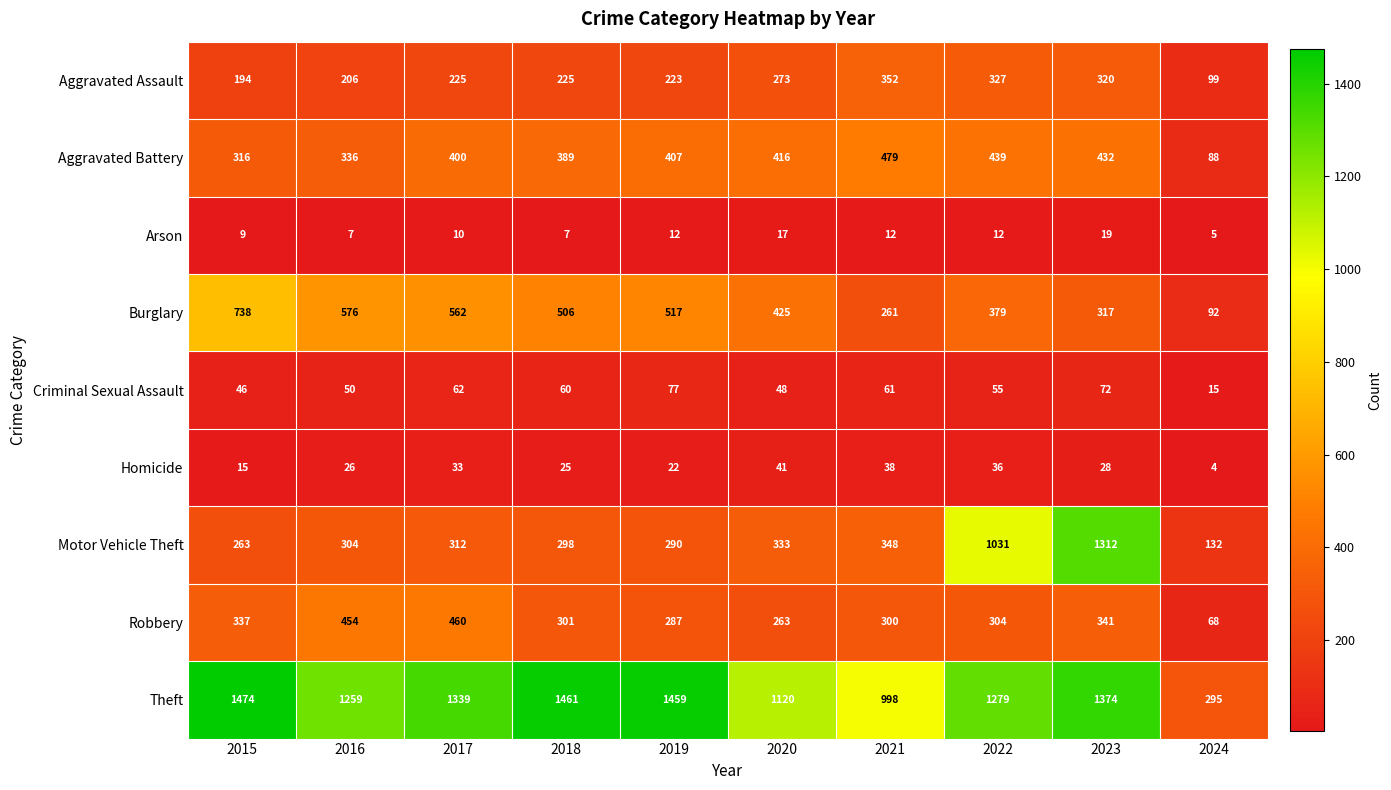

At 2015, list the series in order from largest to smallest.

Theft, Burglary, Robbery, Aggravated Battery, Motor Vehicle Theft, Aggravated Assault, Criminal Sexual Assault, Homicide, Arson